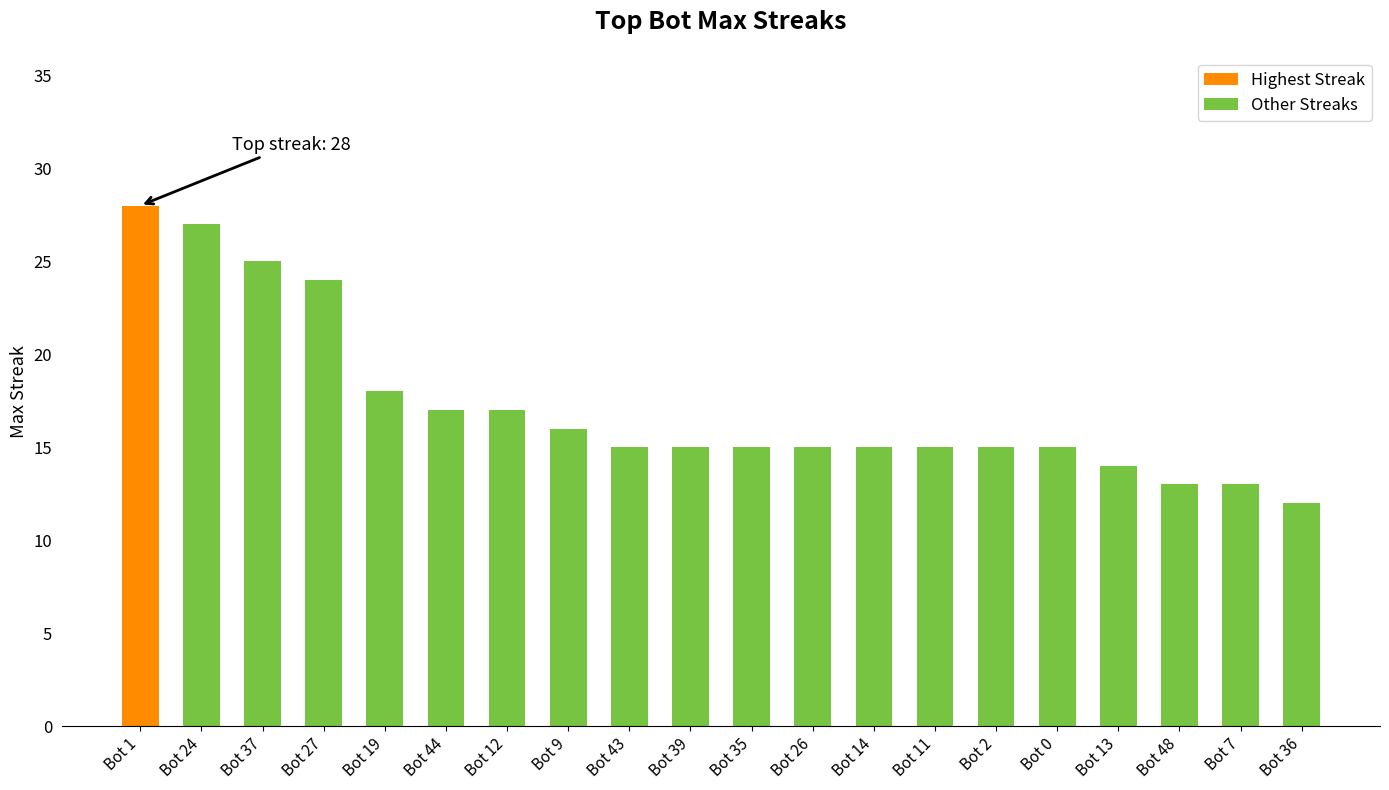

What is the value of the 13th bar from the left?

15